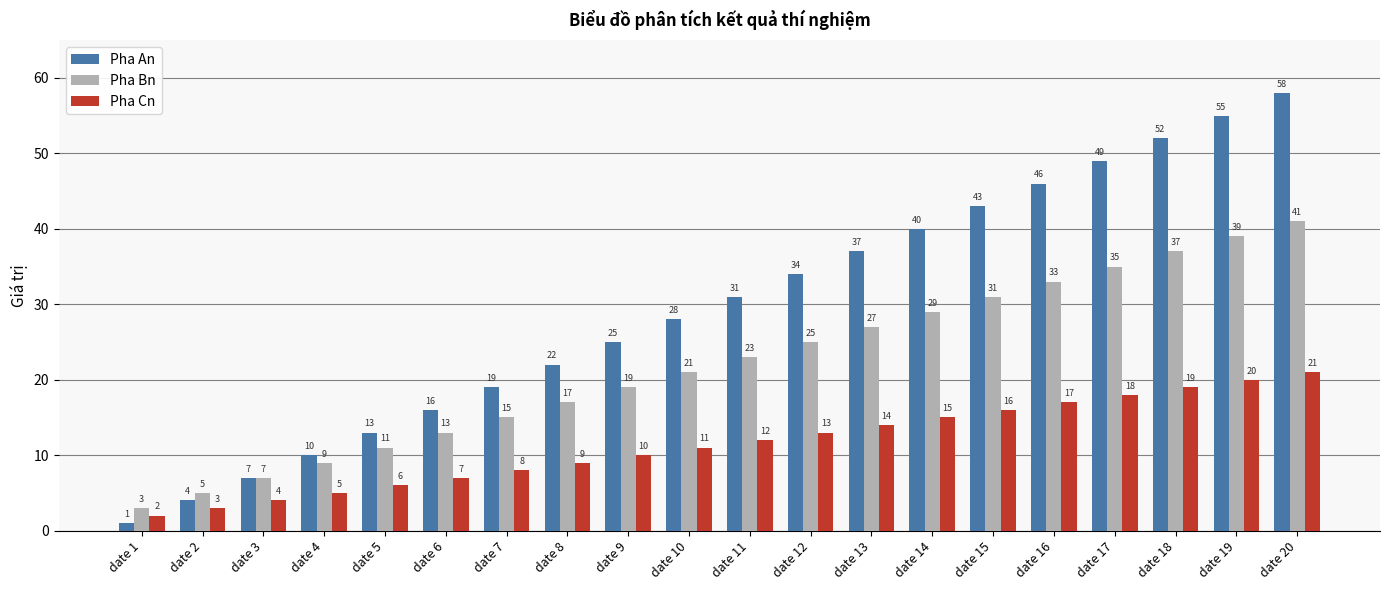

How many bars are there in each group?

3